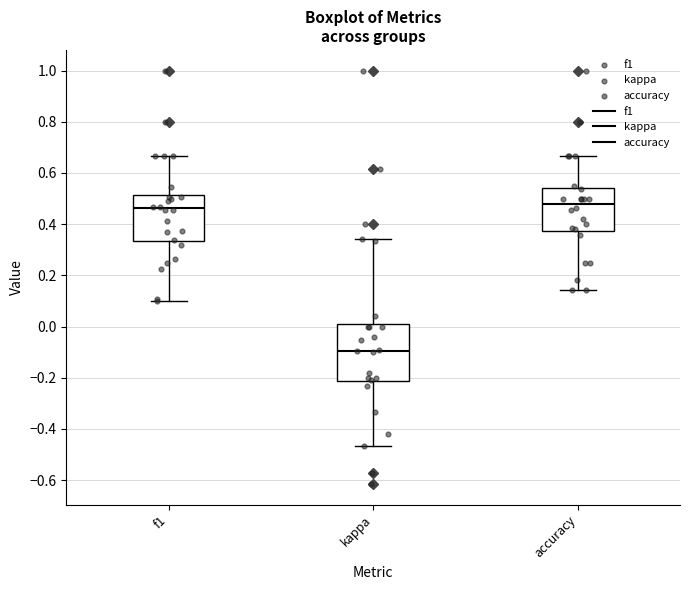

Comparing the boxes themselves (not the whiskers), which one is the tallest?

kappa